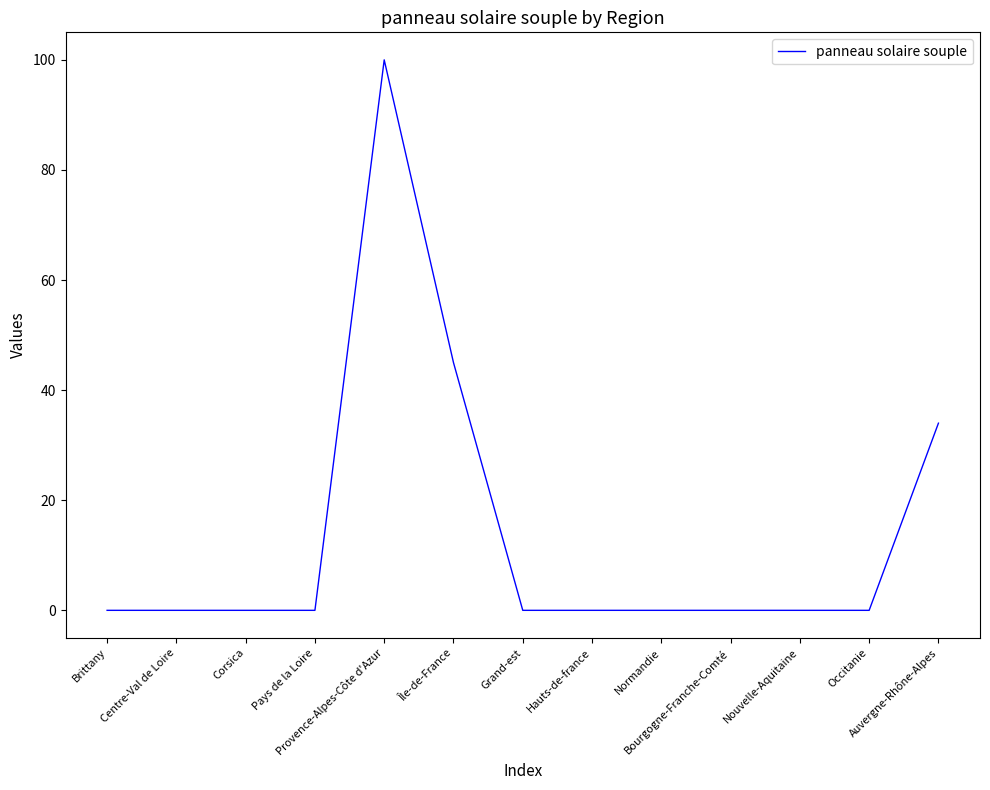

What is the difference between the values at Auvergne-Rhône-Alpes and Île-de-France?

11